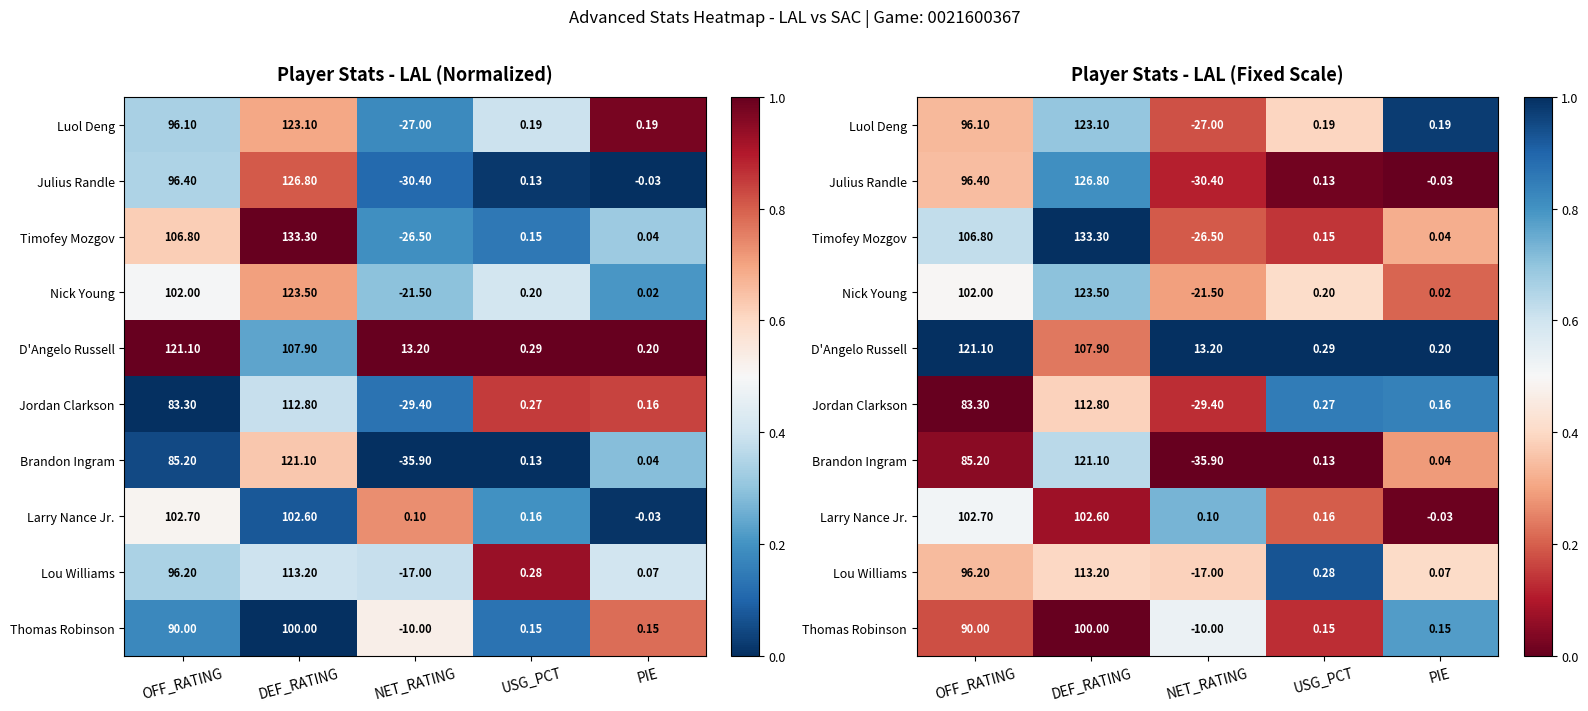

Count the number of categories in the chart.

5